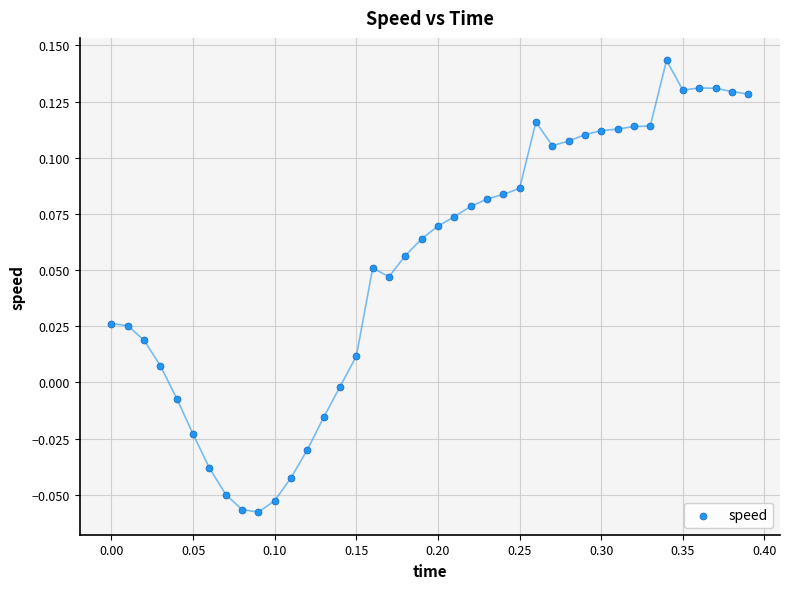

What is the range of X values (max minus min)?

0.4